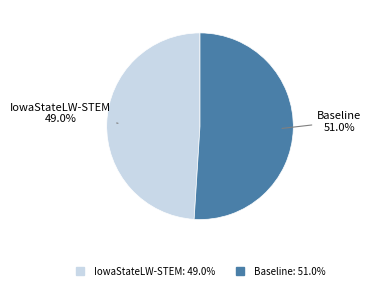

Which slice is the smallest?

IowaStateLW-STEM